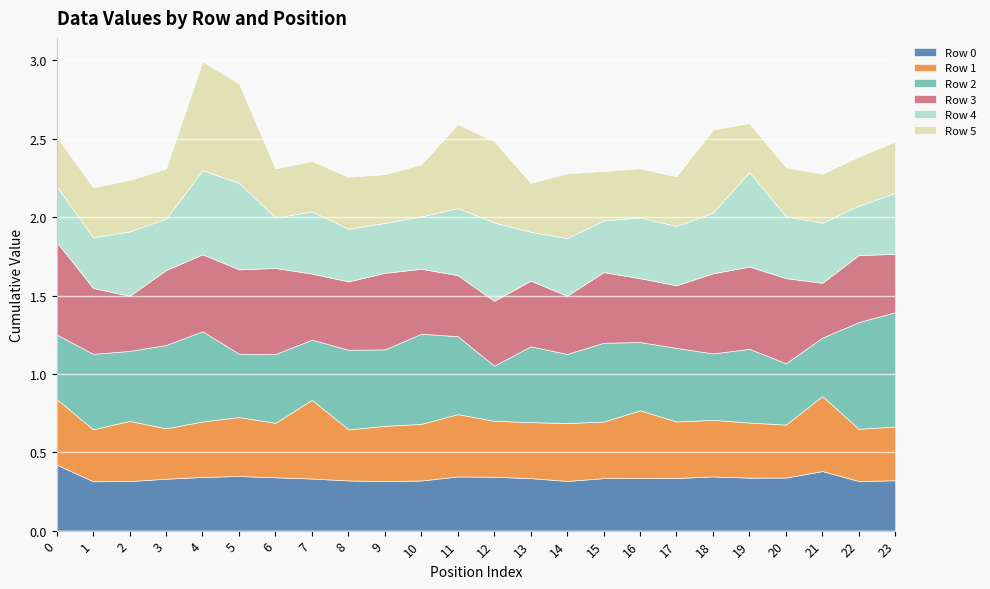

What is the value of the Row 2 point at the 16th from the left?

0.5